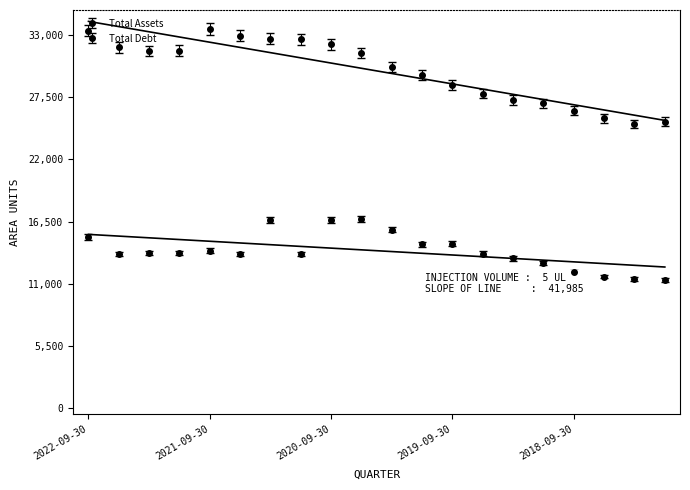

Where does the Total Assets series first go above 28581000000?

2022-09-30